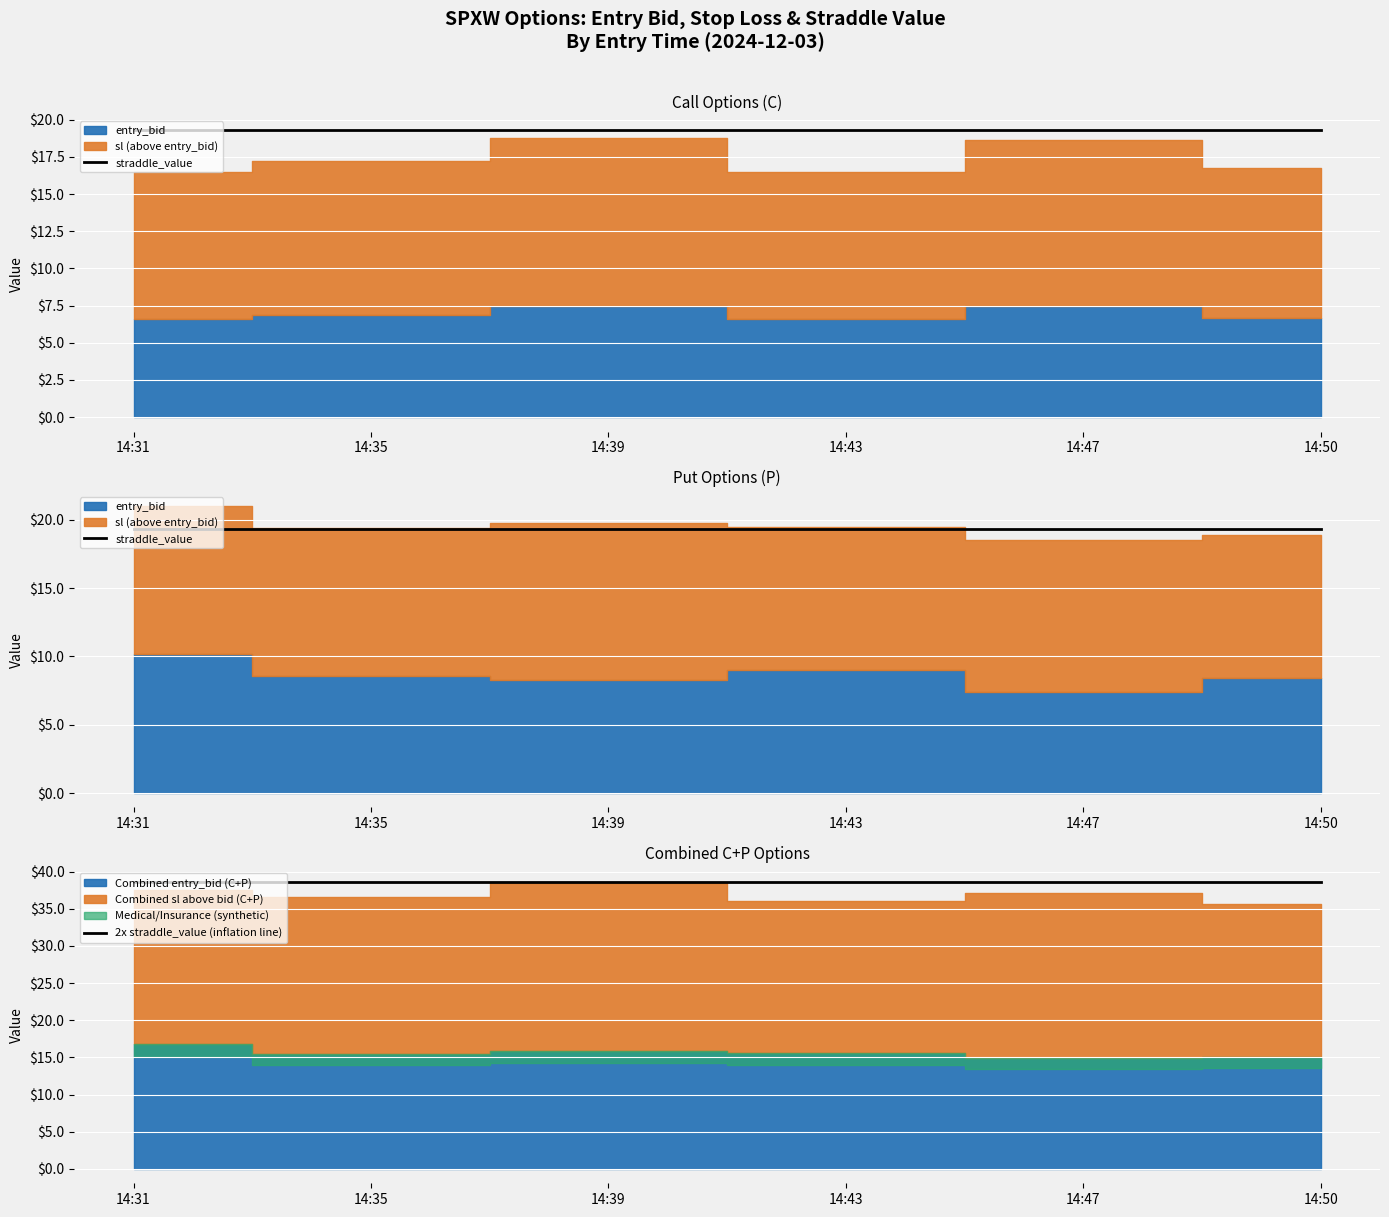

At how many categories does at least one series exceed 35?

6